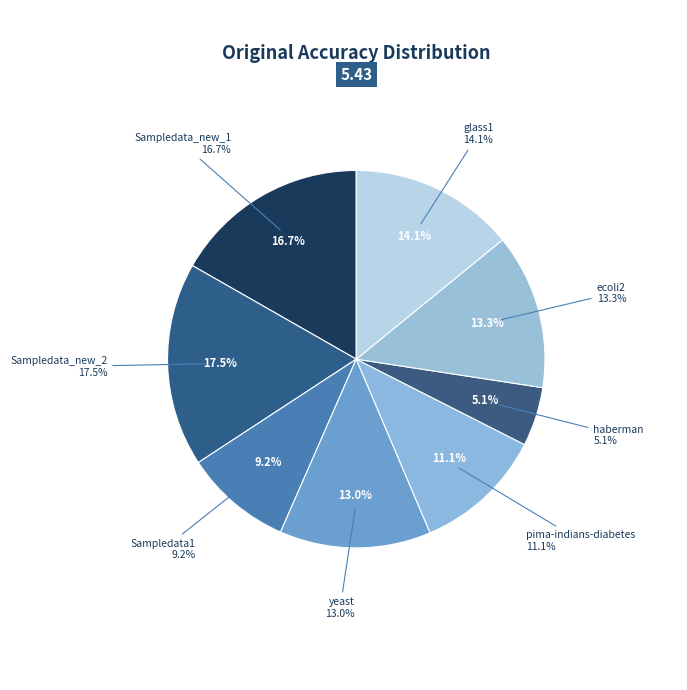

Is it true that Sampledata_new_1 is 30% of the pie?

False